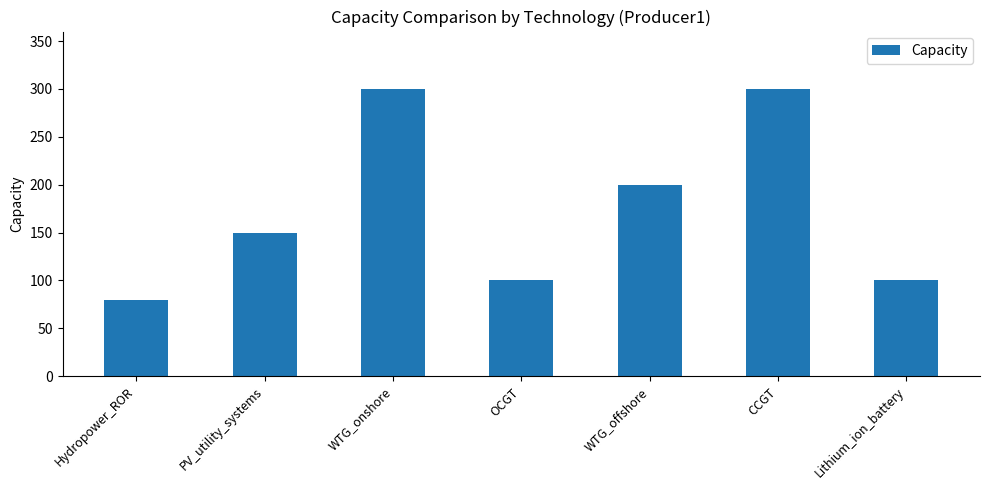

Is it true that the value at PV_utility_systems is 205?

False